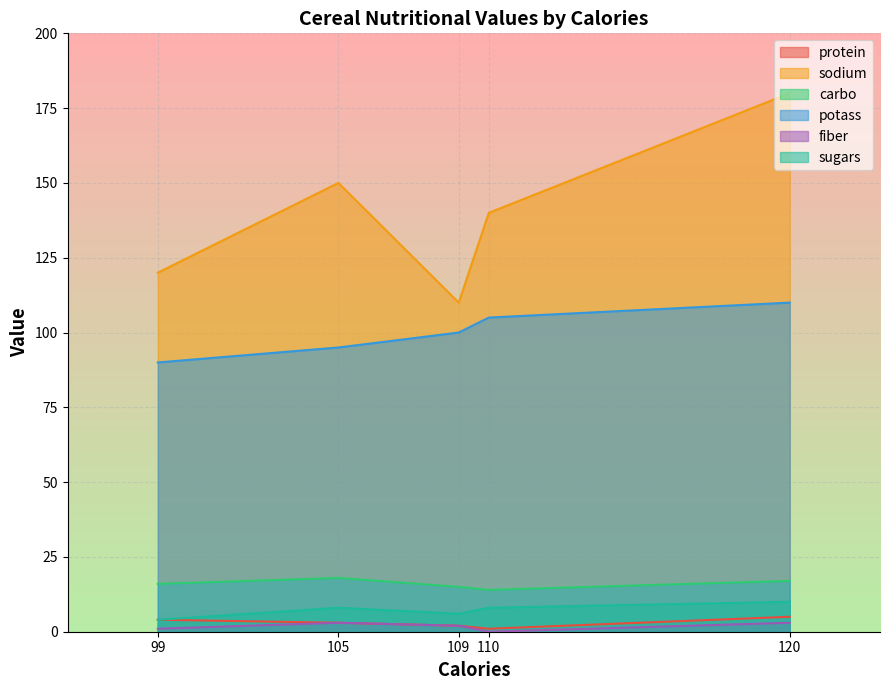

What is the difference between the maximum and second lowest values in the protein series?

3